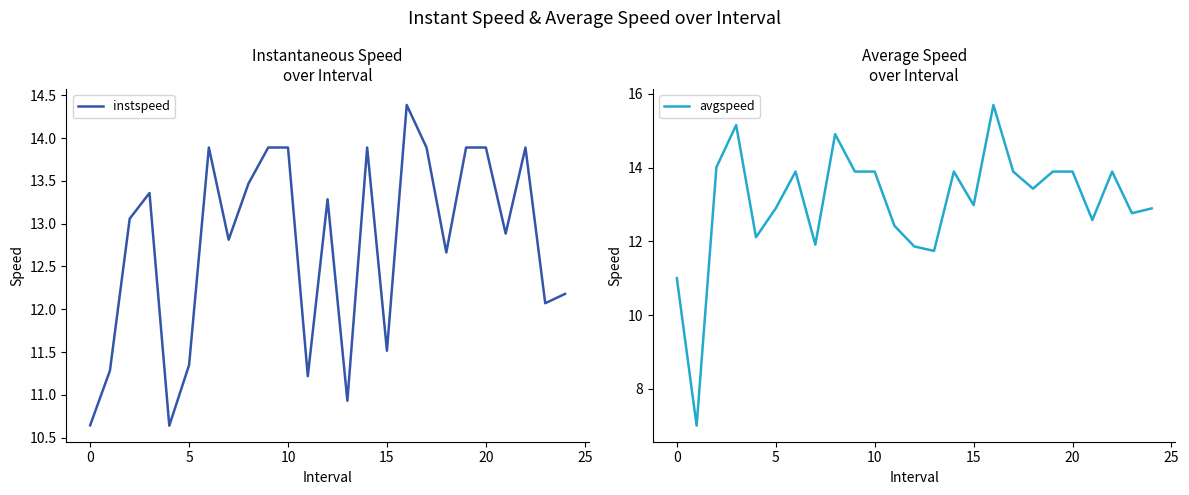

Rank the series by their average value, from lowest to highest.

instspeed, avgspeed